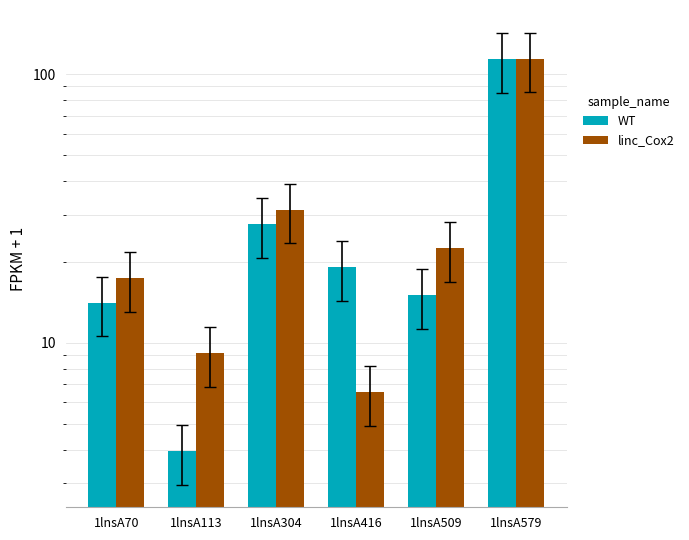

Does the chart contain stacked bars?

No